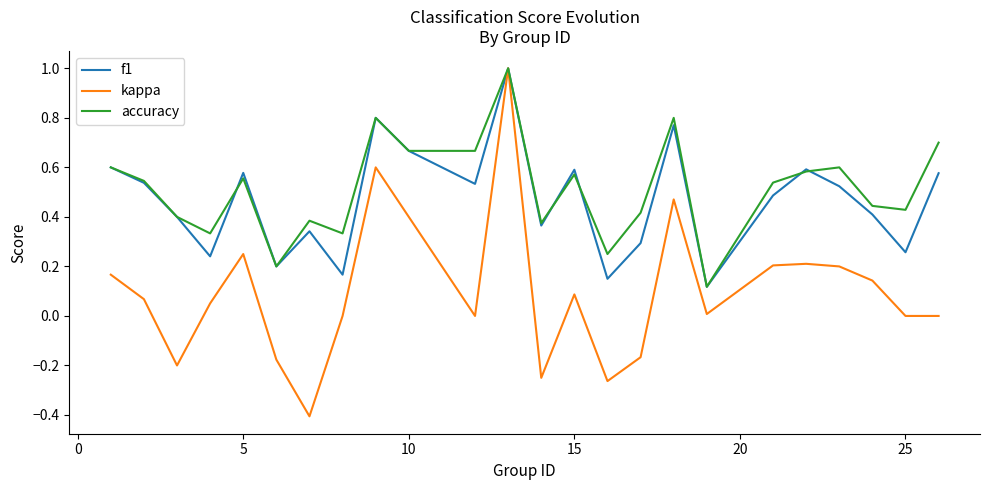

Which series has the widest spread of values?

kappa